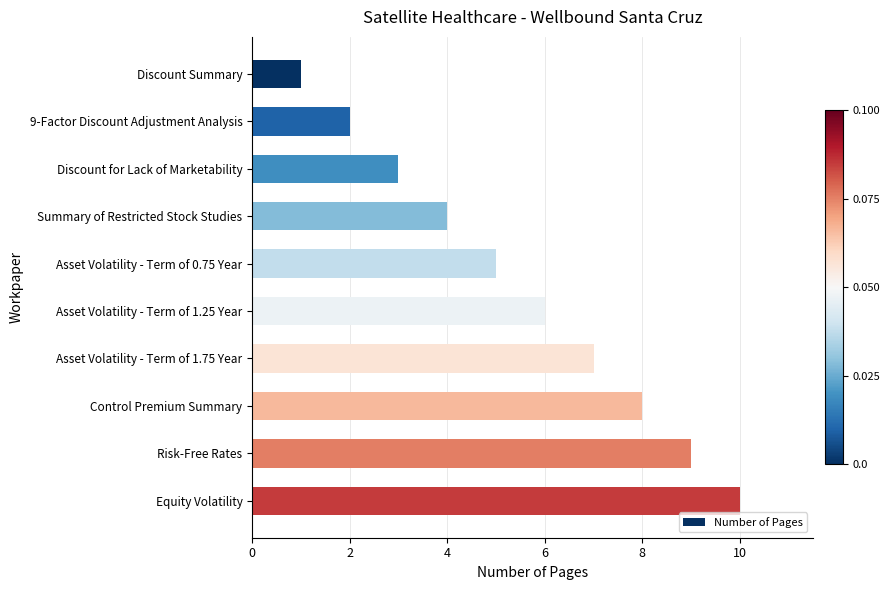

List the labels in order of value, smallest first.

Discount Summary, 9-Factor Discount Adjustment Analysis, Discount for Lack of Marketability, Summary of Restricted Stock Studies, Asset Volatility - Term of 0.75 Year, Asset Volatility - Term of 1.25 Year, Asset Volatility - Term of 1.75 Year, Control Premium Summary, Risk-Free Rates, Equity Volatility